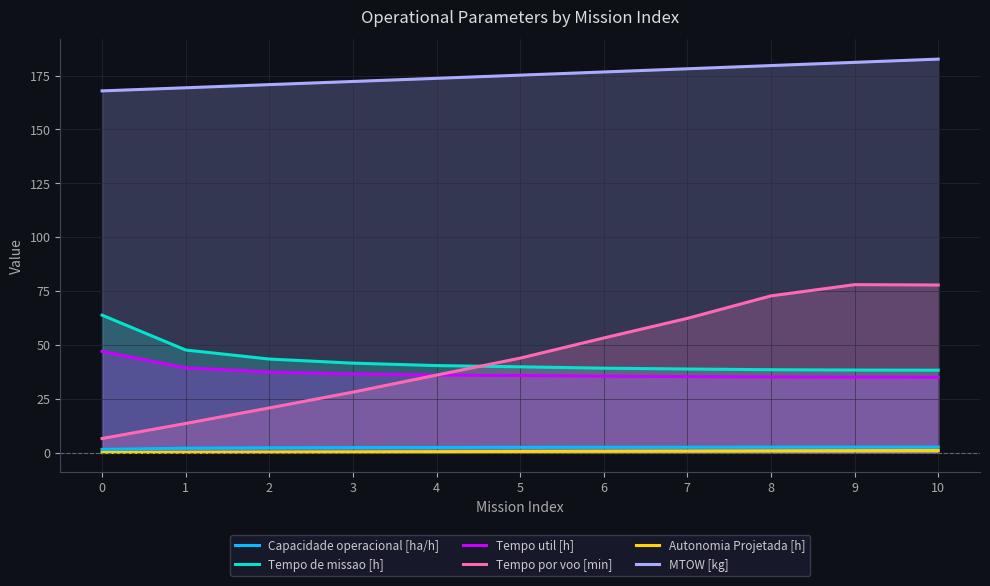

Reading left to right, transcribe all the data shown in this chart.

Capacidade operacional [ha/h]: 1.6	2.1	2.3	2.4	2.5	2.5	2.5	2.6	2.6	2.6	2.6
Tempo de missao [h]: 63.8	47.7	43.5	41.6	40.5	39.9	39.2	38.9	38.5	38.4	38.3
Tempo util [h]: 47.0	39.4	37.5	36.6	36.0	35.9	35.5	35.3	35.2	35.1	35.0
Tempo por voo [min]: 6.6	13.6	20.8	28.1	36.0	43.9	53.3	62.4	72.8	78.0	77.8
Autonomia Projetada [h]: 0.1	0.2	0.3	0.4	0.5	0.6	0.7	0.8	0.9	1.0	1.1
MTOW [kg]: 167.9	169.3	170.8	172.2	173.7	175.2	176.7	178.1	179.6	181.1	182.6